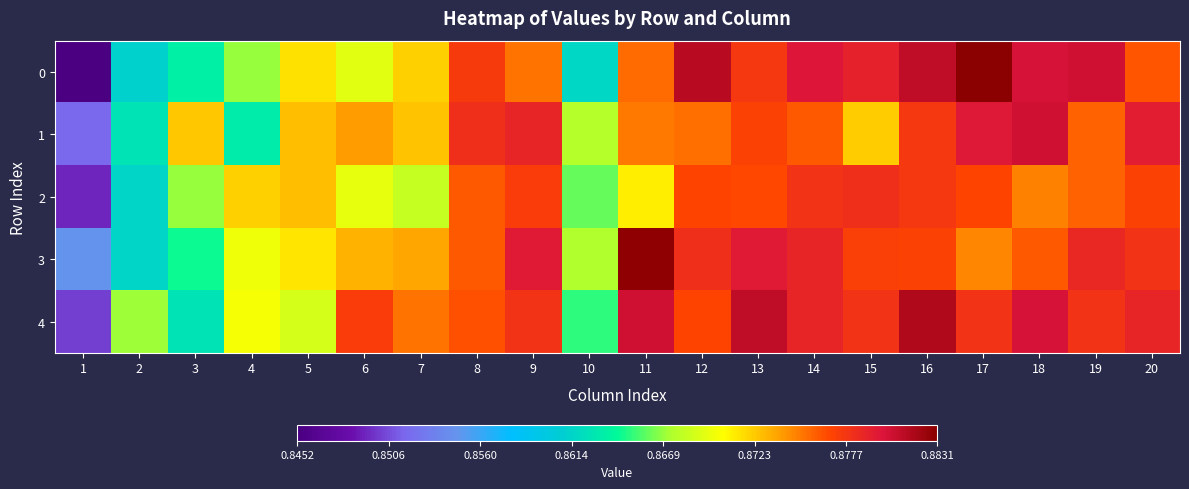

Which has a higher value, 16 or 11?

16